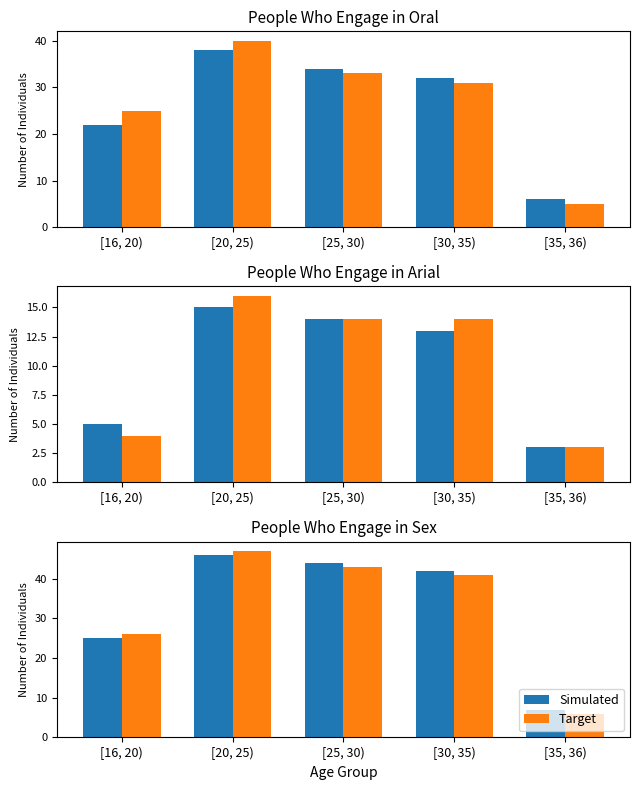

Which series has the largest range (max minus min)?

Target